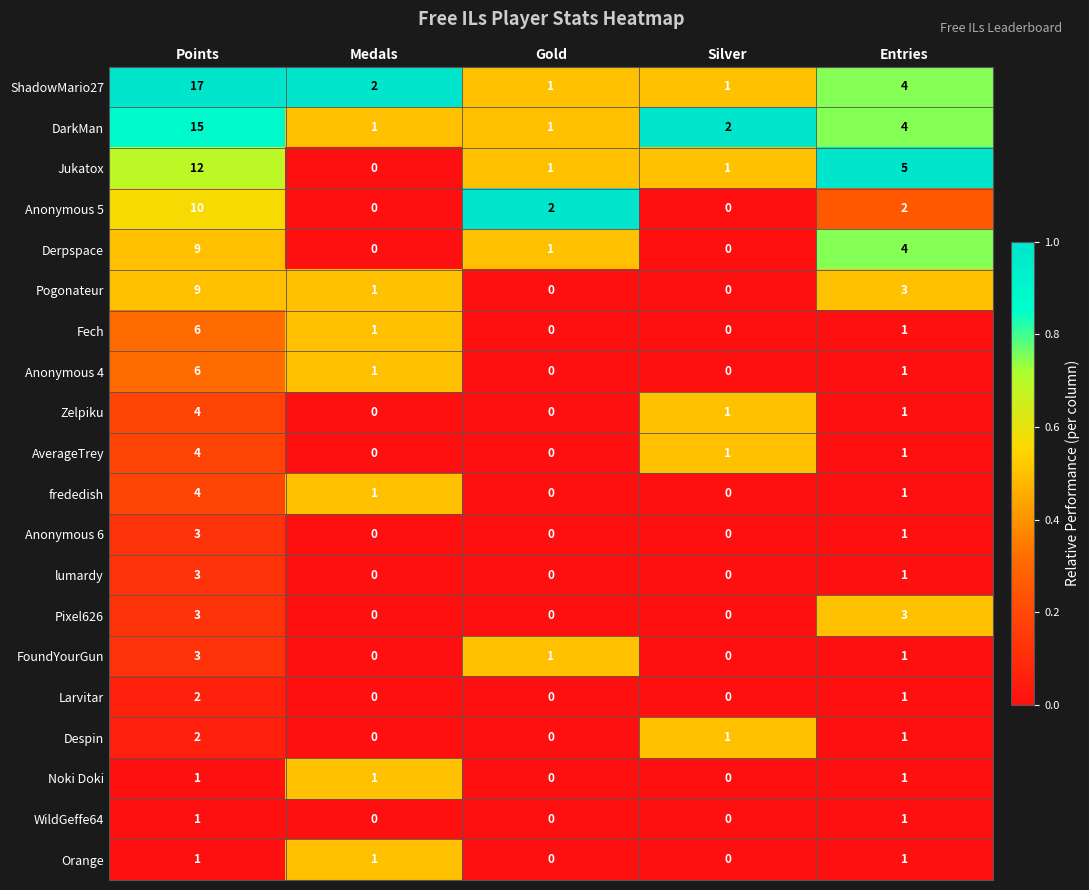

Which series has the largest total across all categories?

ShadowMario27